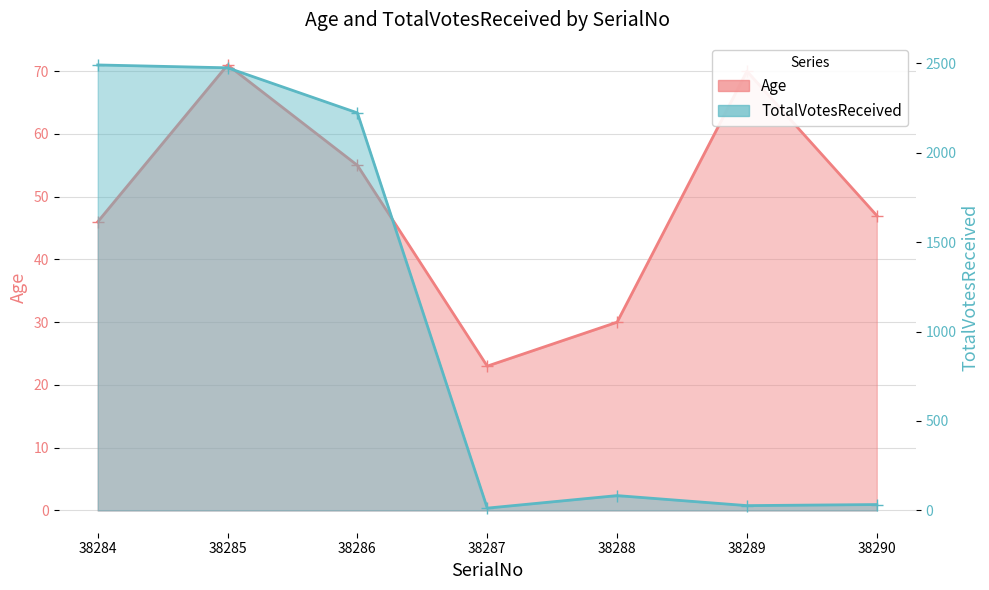

What is the maximum value shown in the chart?

2490